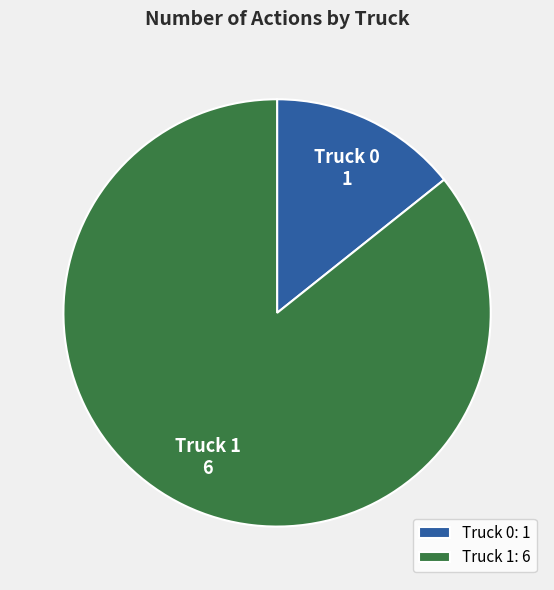

Between Truck 0 and Truck 1, which is larger?

Truck 1